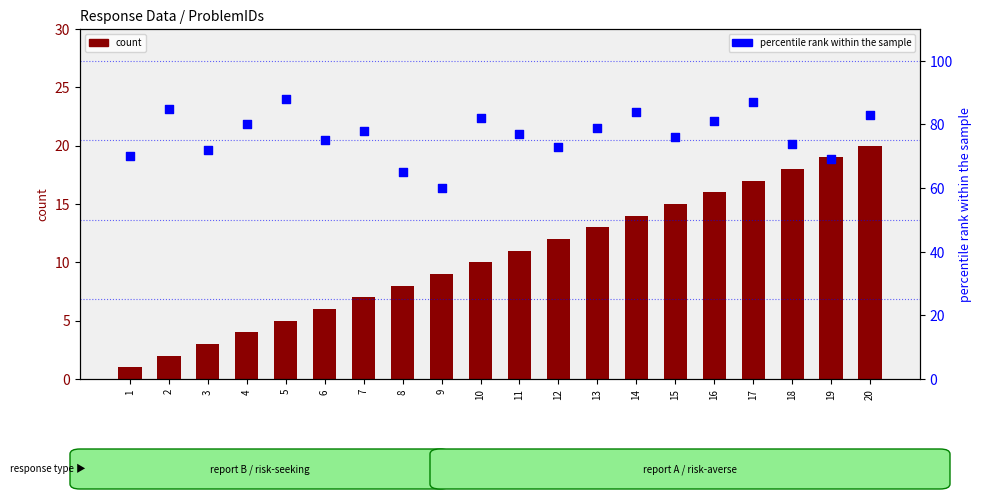

Is the value of count at 13 greater than the value of percentile rank within the sample at 15?

No